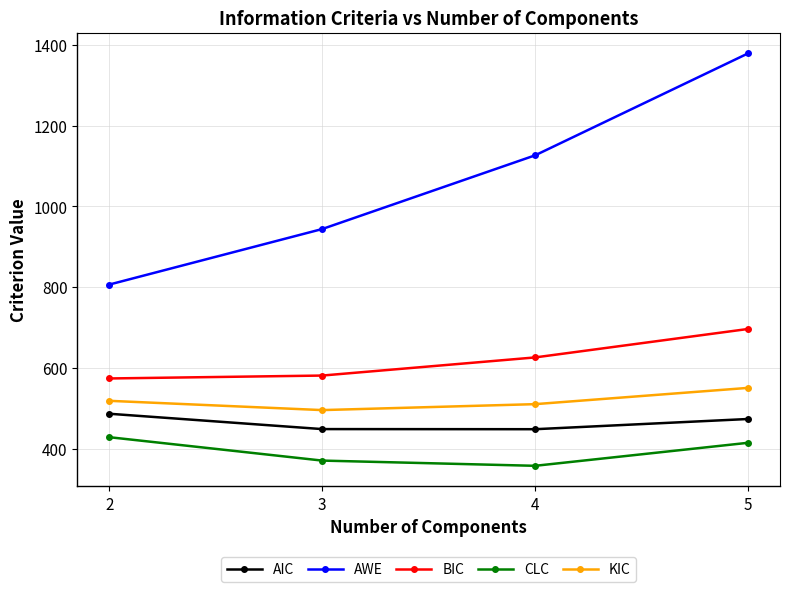

What is the difference between the maximum and second lowest values in the AIC series?

38.0